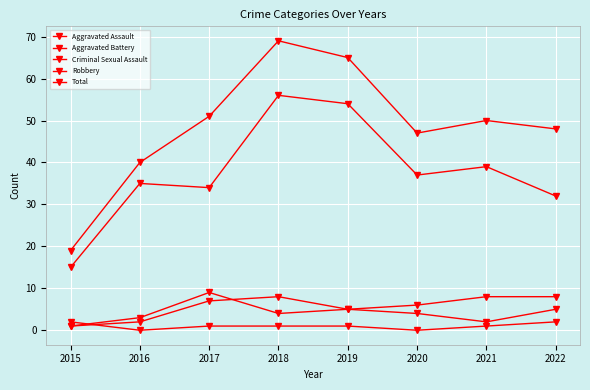

How many data points in Total are less than 50?

4